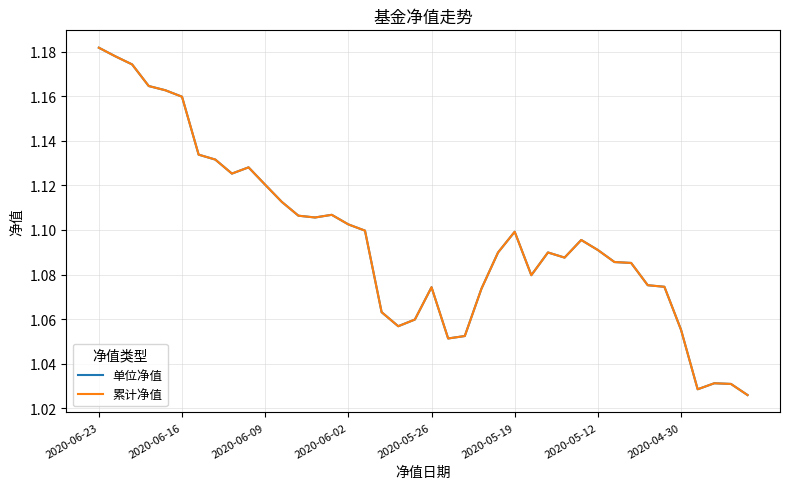

Which series has the largest total across all categories?

单位净值